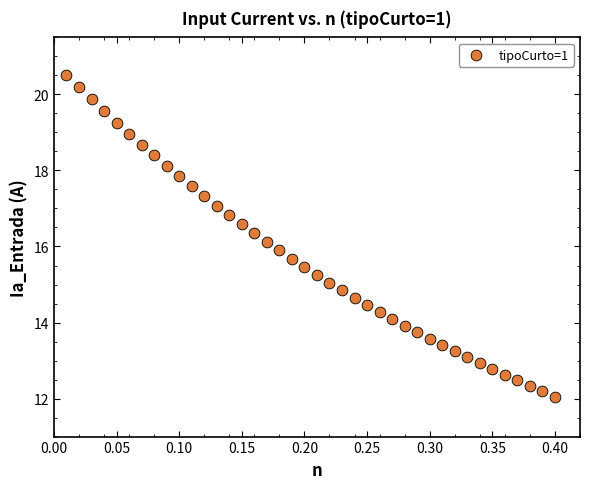

What is the range of X values (max minus min)?

0.4